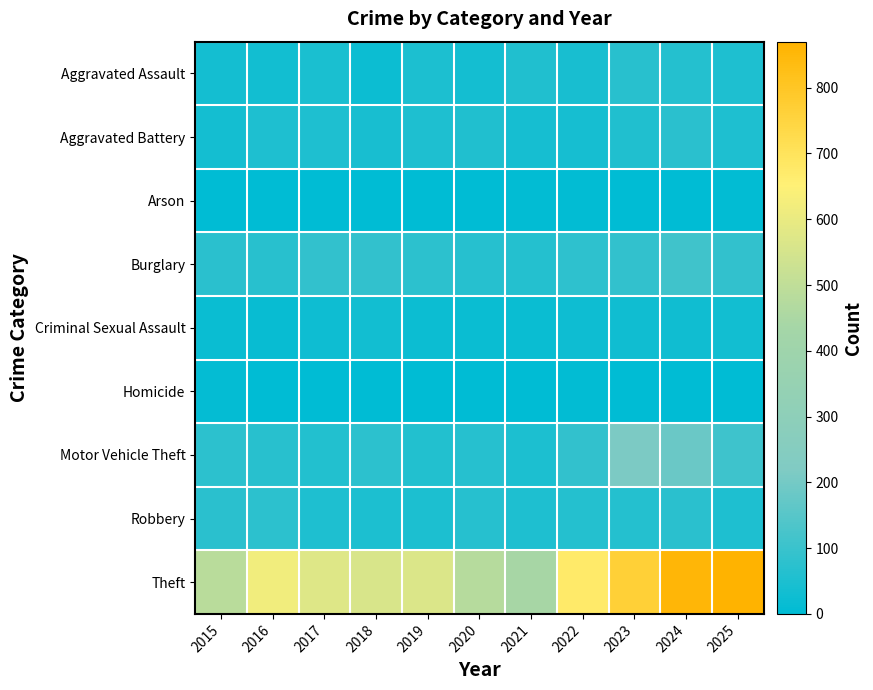

Rank the series by their maximum value, from lowest to highest.

Arson, Homicide, Criminal Sexual Assault, Aggravated Assault, Aggravated Battery, Robbery, Burglary, Motor Vehicle Theft, Theft